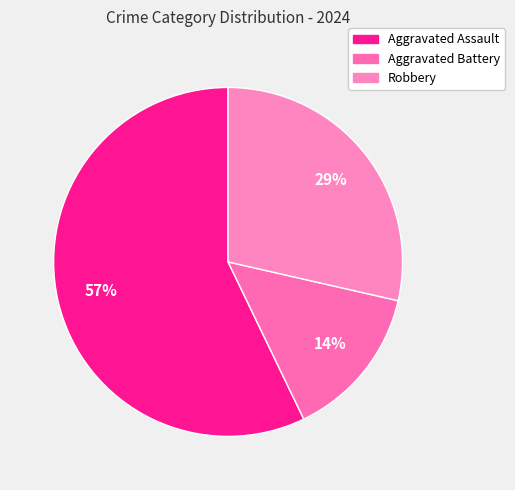

To the nearest percent, what percentage of the pie is Robbery?

29%